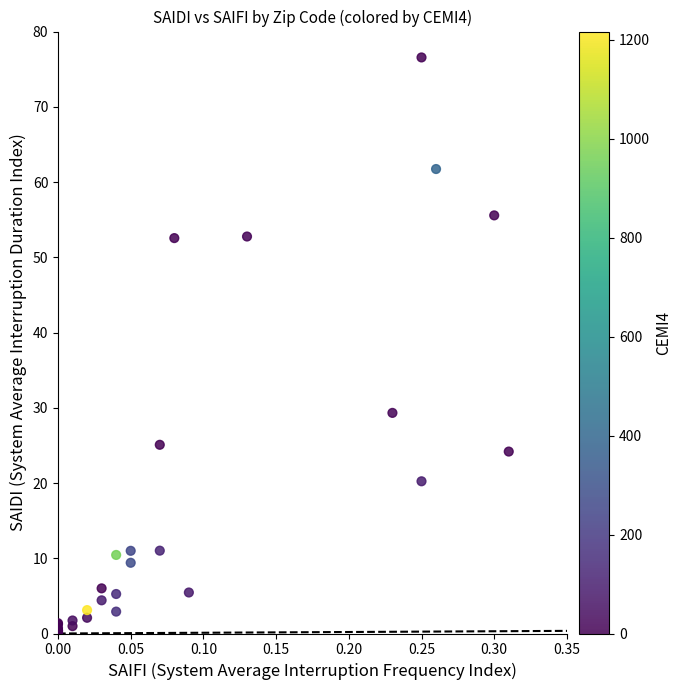

What Y value in the scatter plot is closest to 38?

29.3